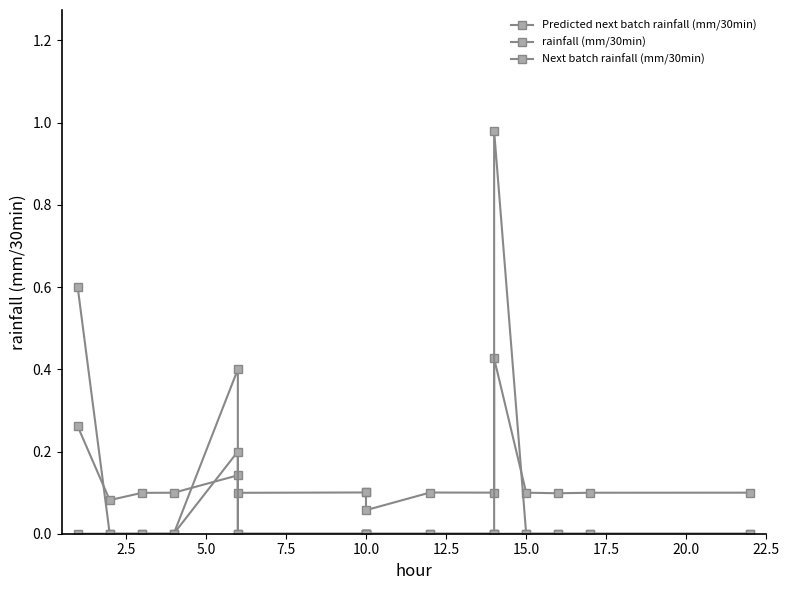

True or false: rainfall (mm/30min) and Next batch rainfall (mm/30min) intersect in this chart.

False